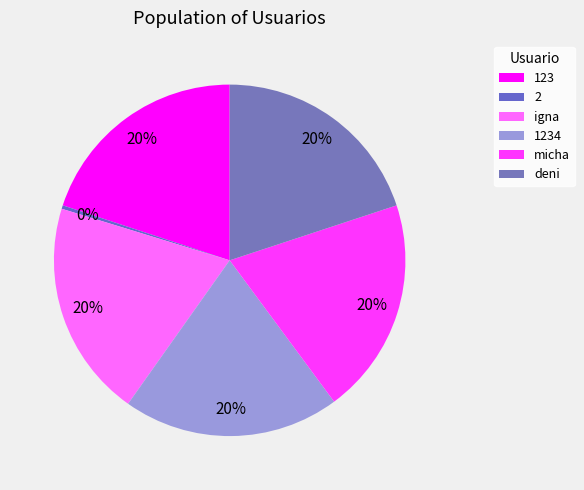

Which slice is the smallest?

2